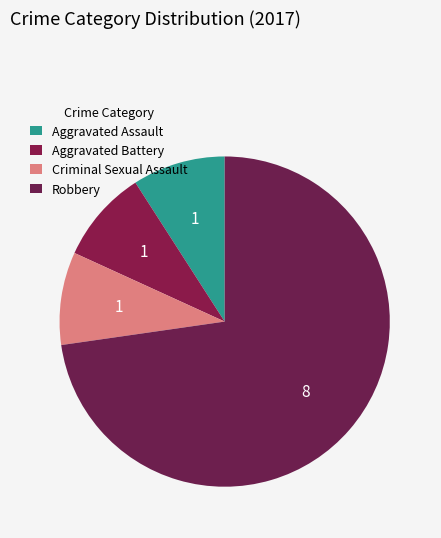

The Criminal Sexual Assault slice represents 9% of the pie. True or false?

True